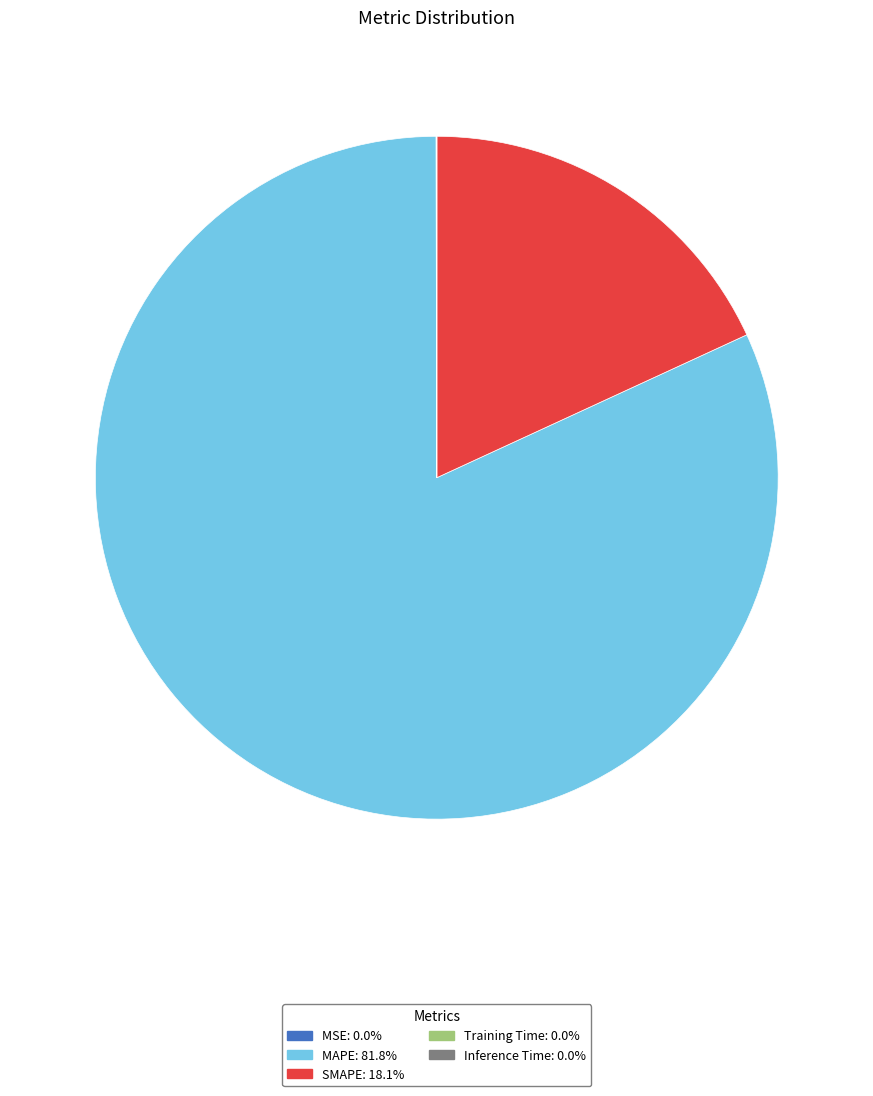

Which slice represents more than half of the pie?

MAPE